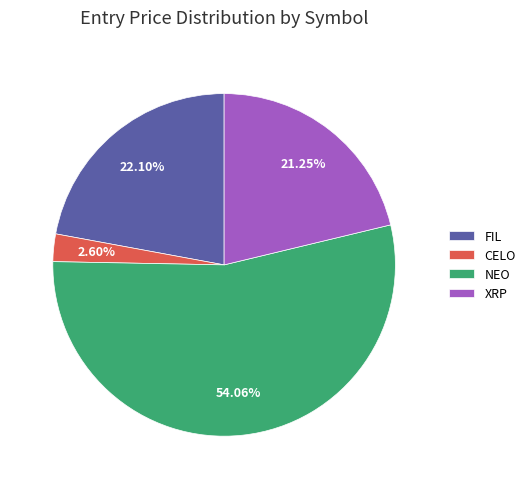

Which has a higher value, NEO or FIL?

NEO